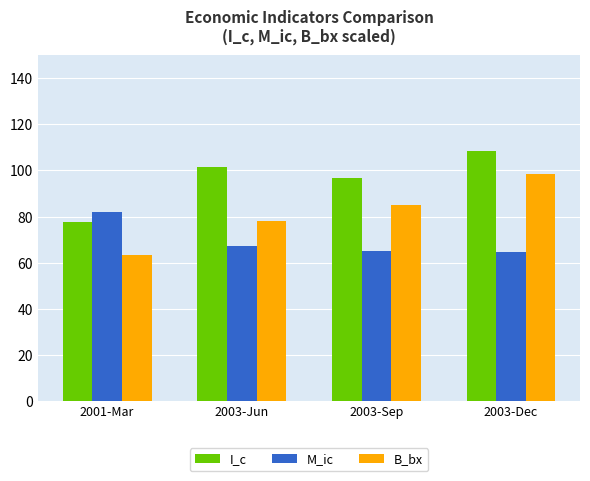

Which category has the lowest value across all series?

2001-Mar